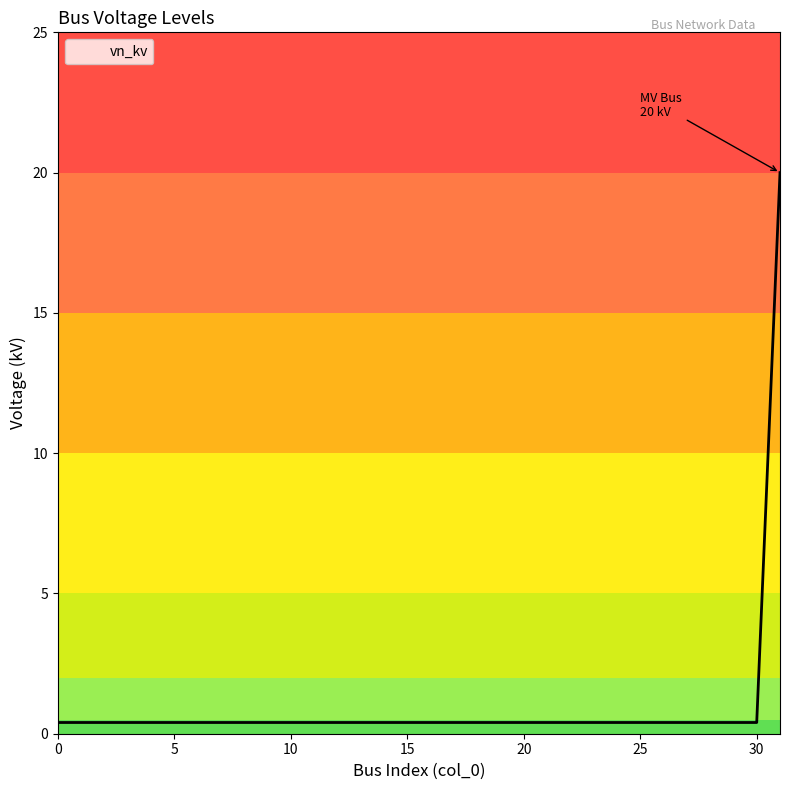

What is the difference between the maximum and minimum values?

19.6